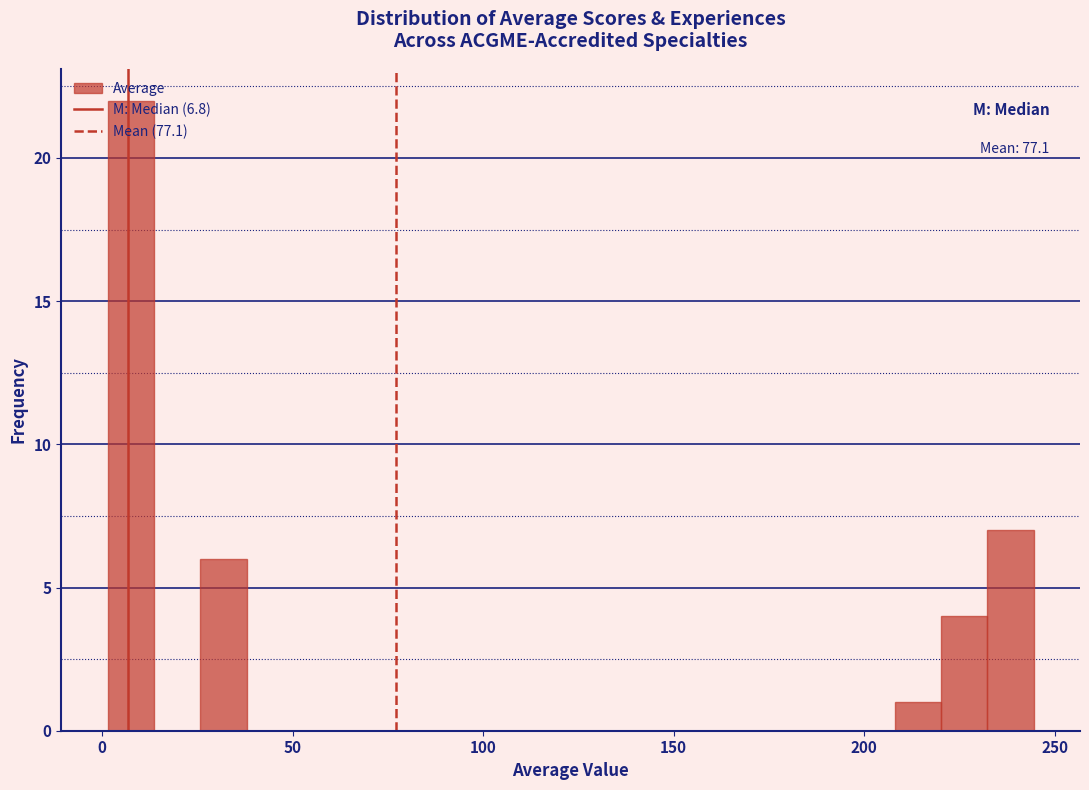

Read against the x-axis, roughly where is the centre of the tallest bar?

10